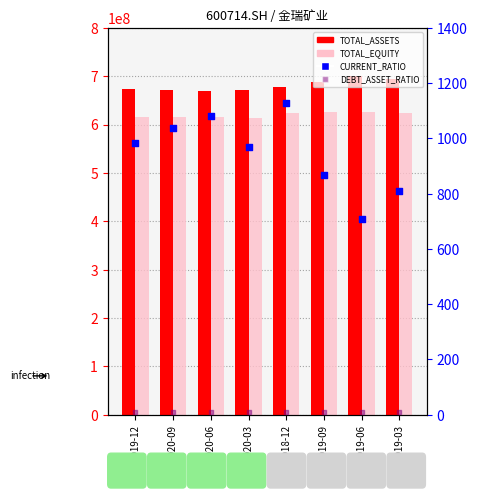

What are all the series names shown in the legend?

TOTAL_ASSETS, TOTAL_EQUITY, CURRENT_RATIO, DEBT_ASSET_RATIO